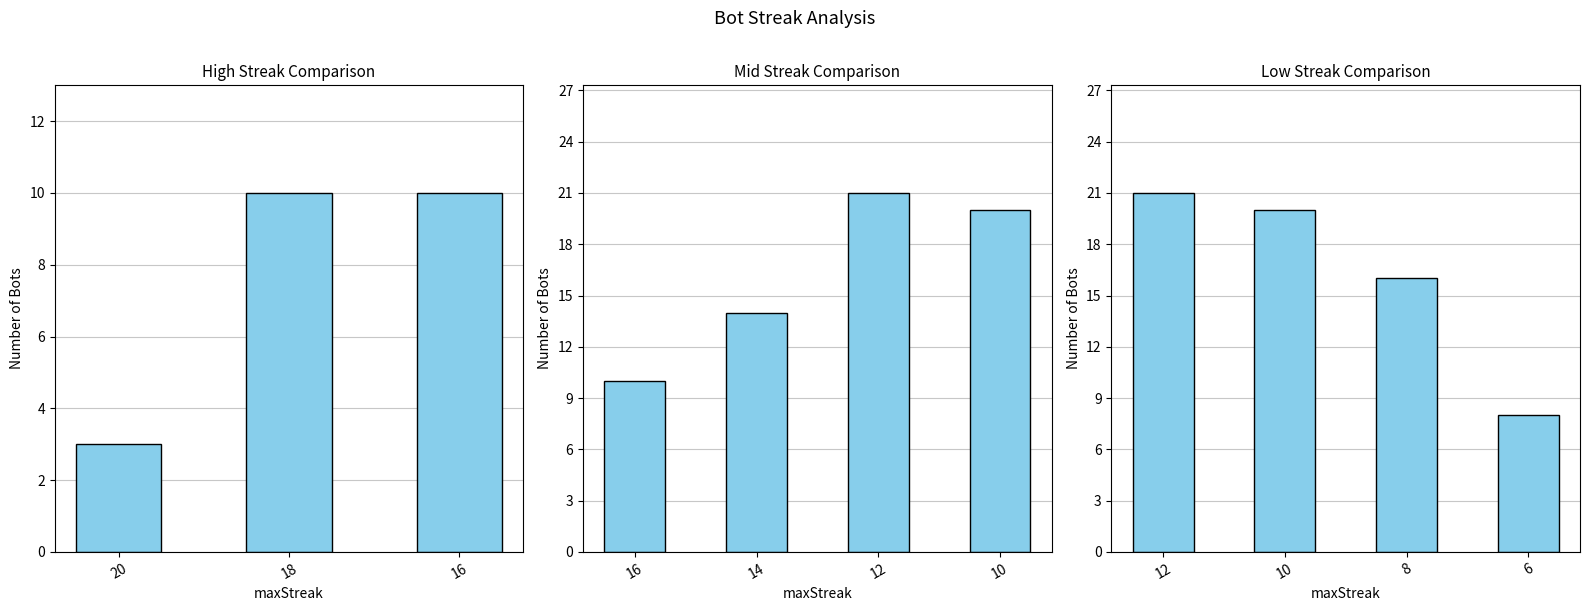

What is the difference between the maximum and minimum values?

18